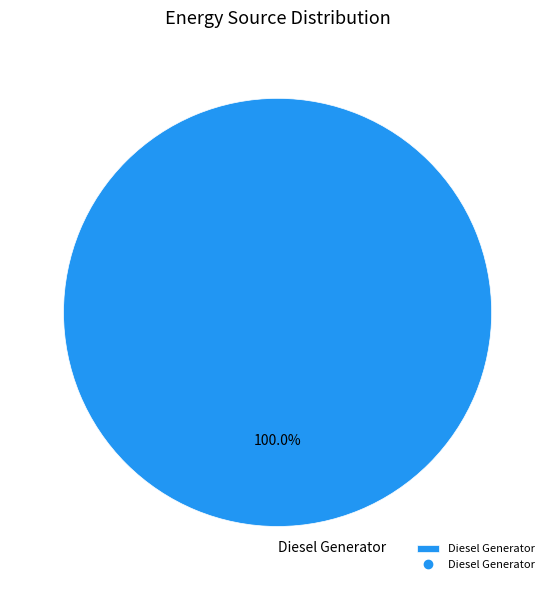

True or false: Diesel Generator accounts for 100% of the total.

True